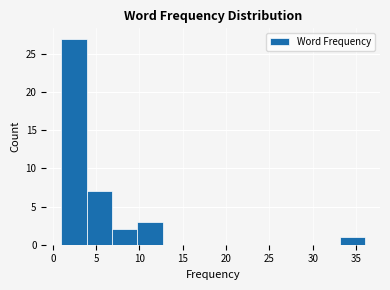

How tall is the bar that spans 4.0 to 7.0 on the x-axis? Neither the bar edges nor the heights are printed on the chart, so give them approximately, as read against the axes.

7